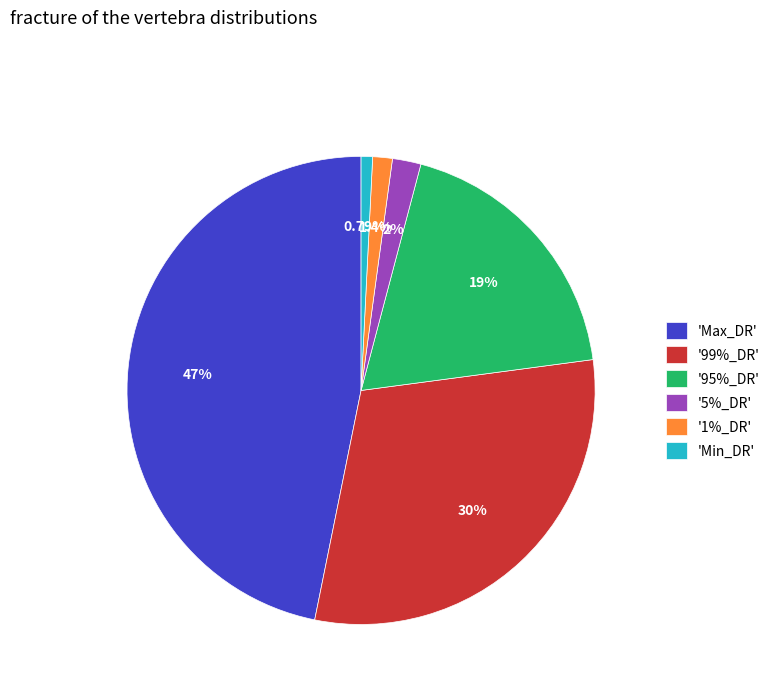

Combined, do 'Min_DR' and '5%_DR' account for over 50%?

No